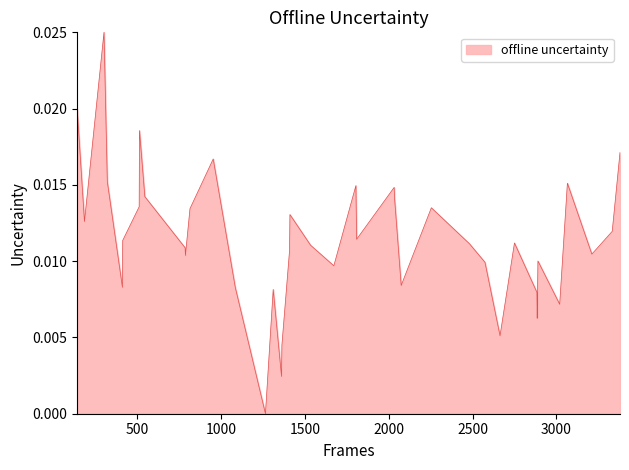

True or false: the data has more than 0 interior local peaks.

True